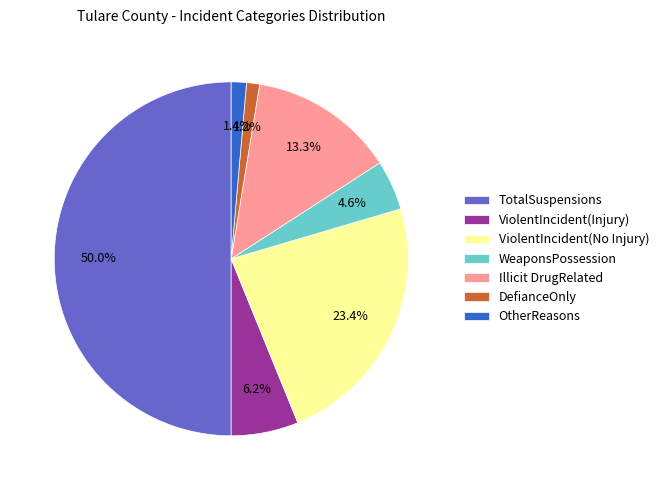

What portion of the pie excludes Illicit DrugRelated?

86.7%